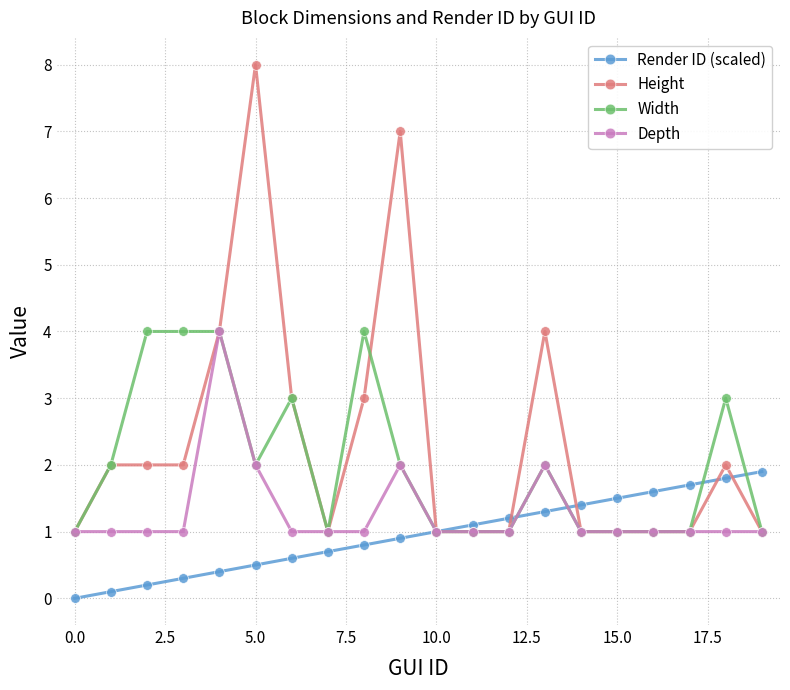

True or false: Width has more than 2 interior local peaks.

True